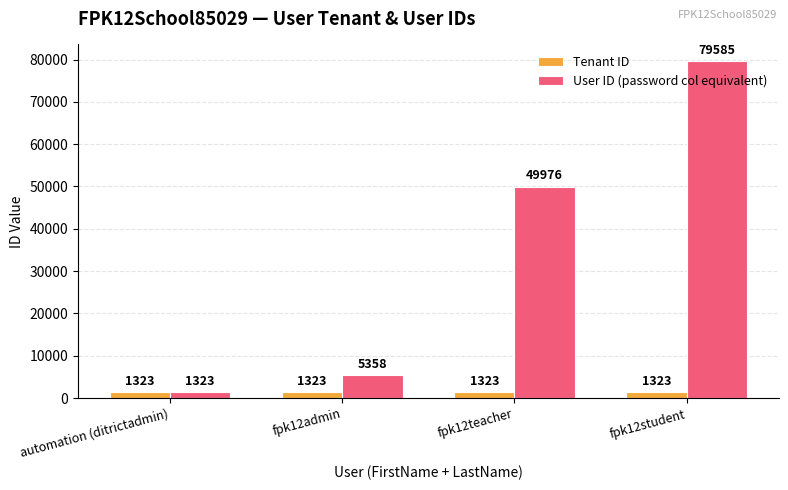

At which label is User ID (password col equivalent) closest to 40454?

fpk12teacher